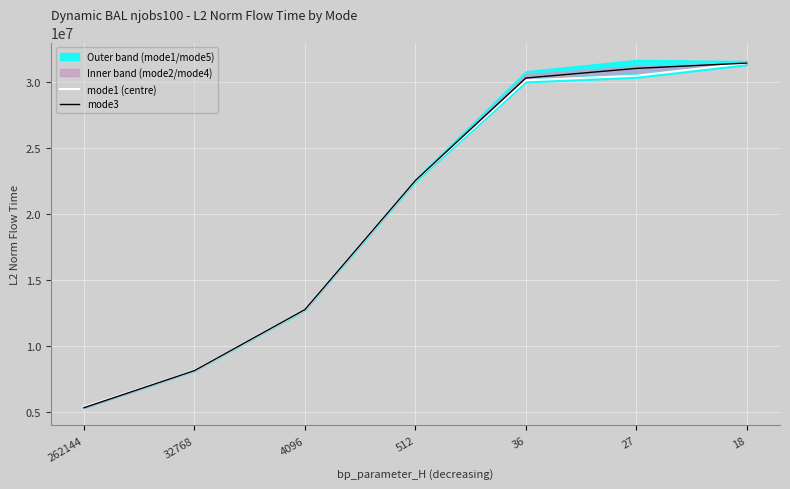

What is the maximum value shown in the chart?

31422838.0